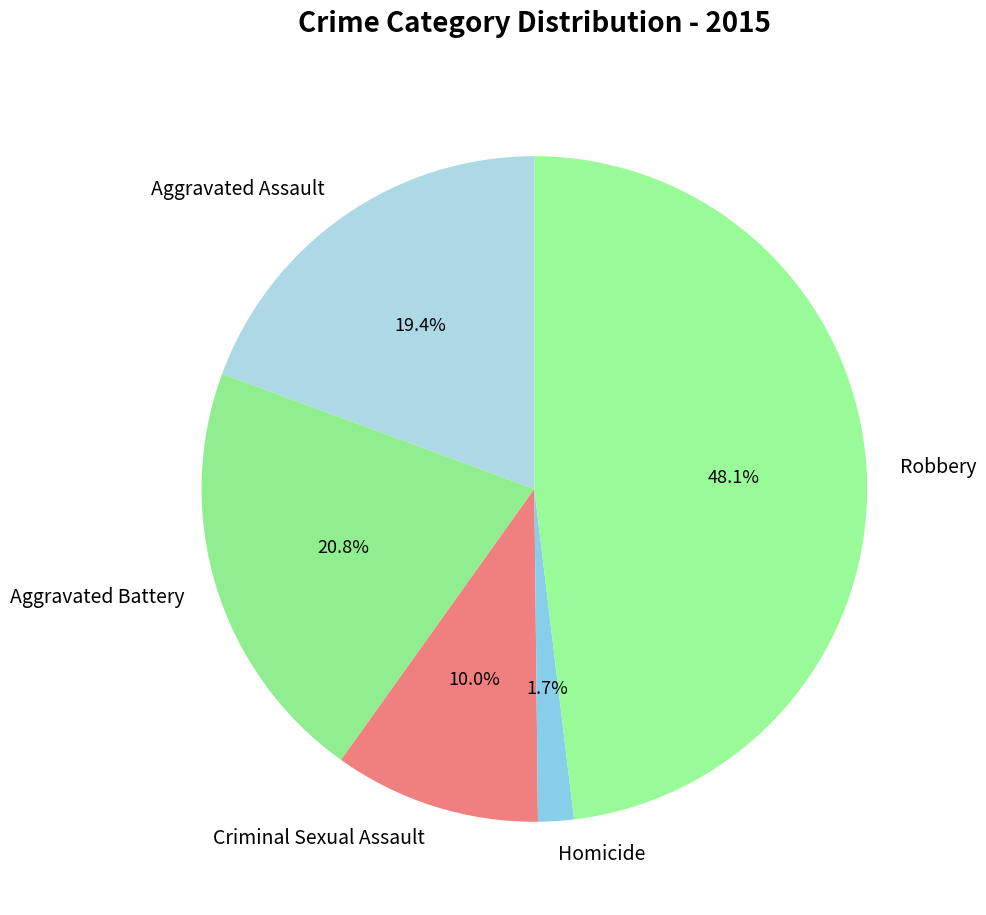

To the nearest percent, what percentage of the pie is Aggravated Battery?

21%